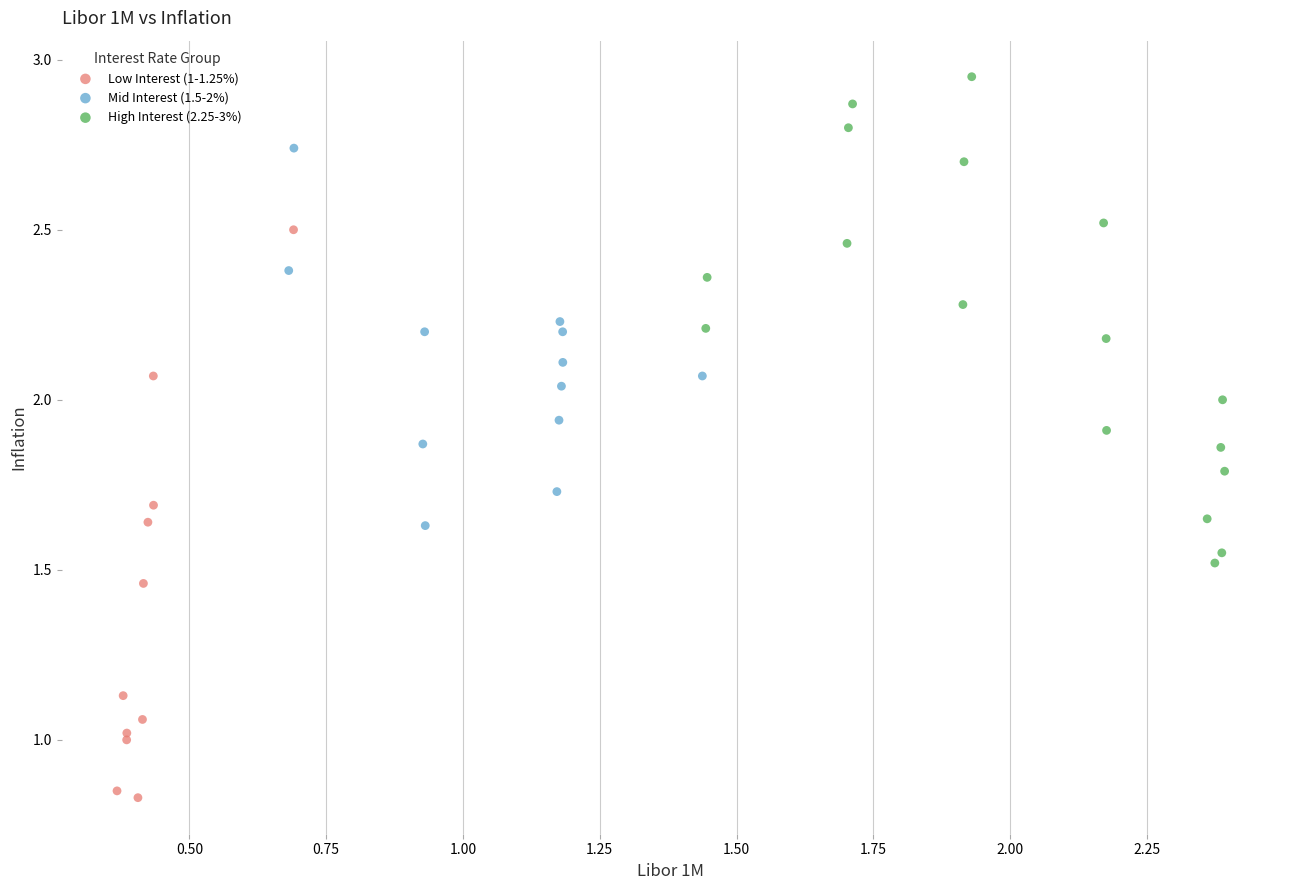

Which series contains the lowest Y value?

Low Interest (1-1.25%)